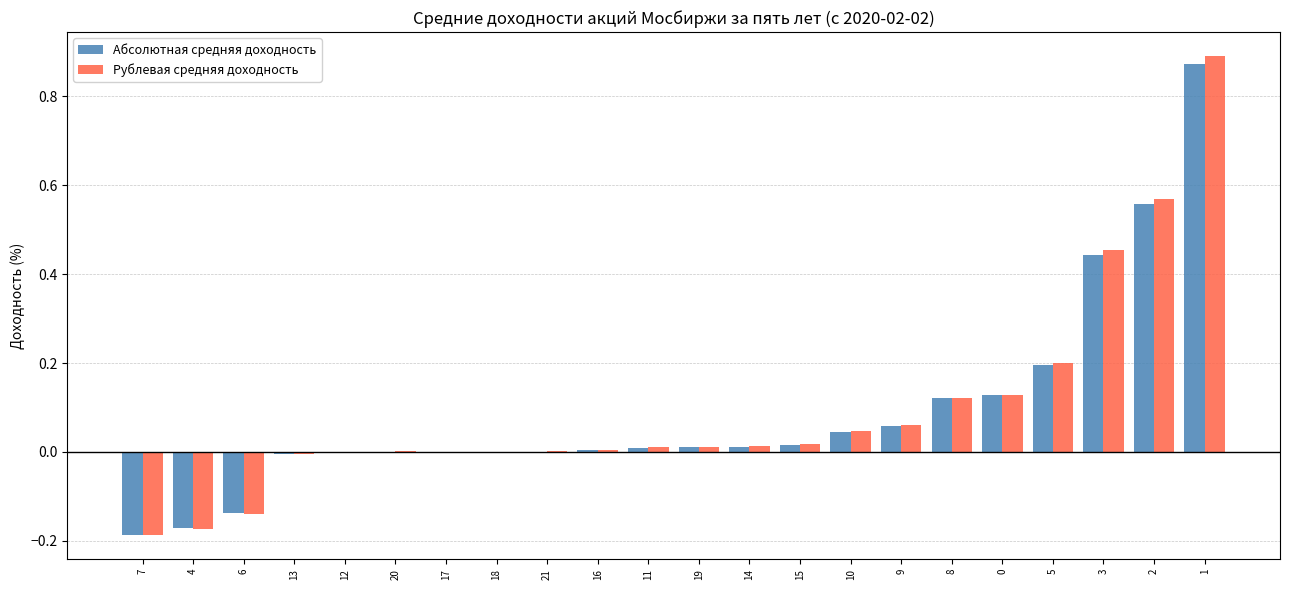

True or false: Рублевая средняя доходность has a value of -0.1 at 7.

False